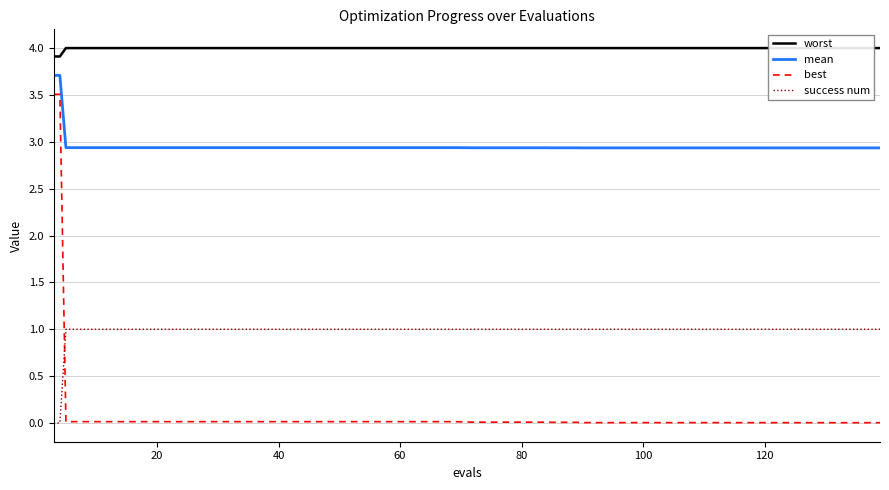

How many intersections are there between best and success num?

1